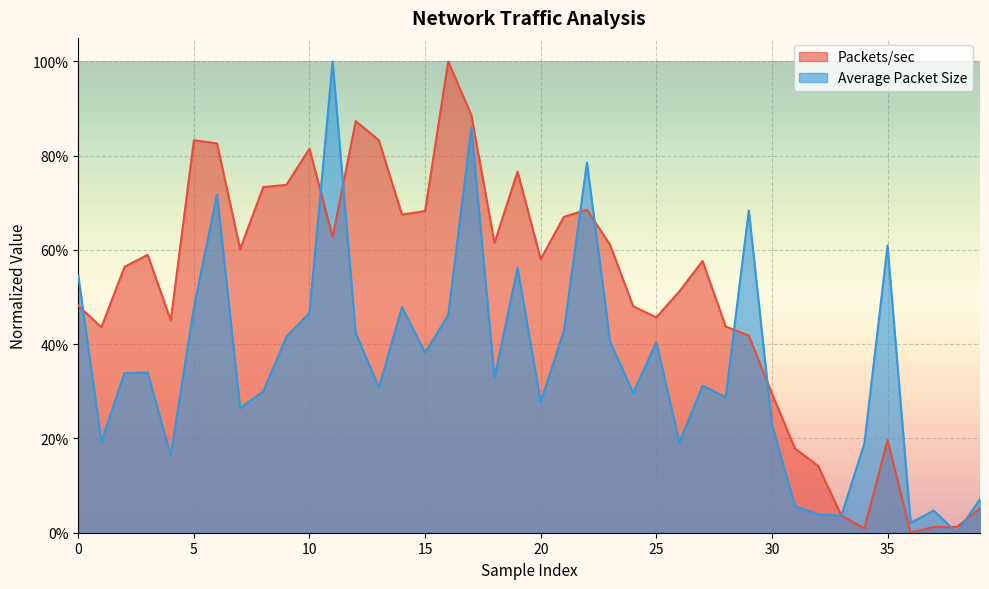

The Packets/sec series shows 1.3 at 10. True or false?

False